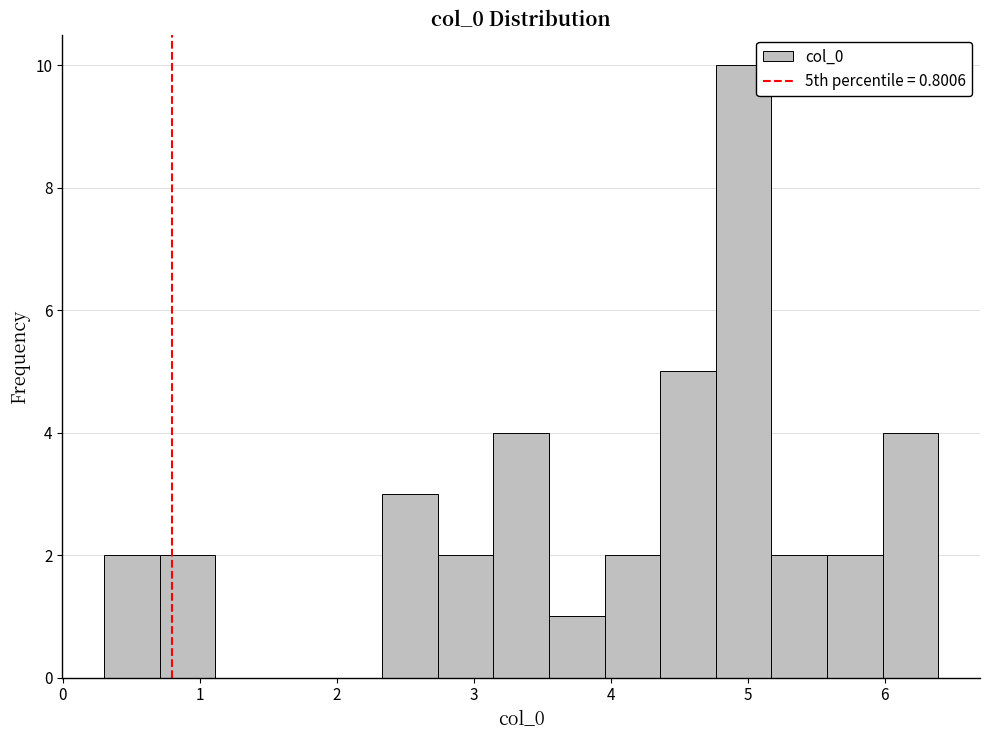

Reading left to right, list every bar in this chart as the range it spans on the x-axis followed by its height. Neither the bar edges nor the heights are printed on the chart, so give them approximately, as read against the axes.

0.3 to 0.7: 2
0.7 to 1.1: 2
1.1 to 1.5: 0
1.5 to 1.9: 0
1.9 to 2.3: 0
2.3 to 2.7: 3
2.7 to 3.1: 2
3.1 to 3.5: 4
3.5 to 4.0: 1
4.0 to 4.4: 2
4.4 to 4.8: 5
4.8 to 5.2: 10
5.2 to 5.6: 2
5.6 to 6.0: 2
6.0 to 6.4: 4